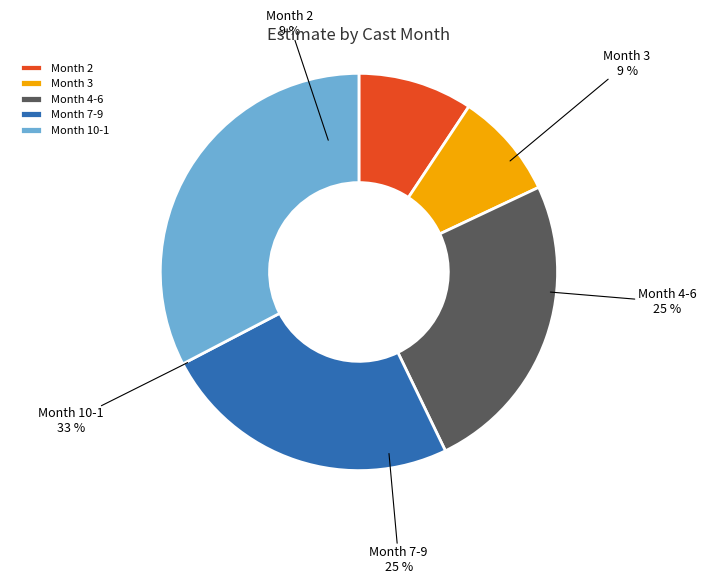

Is it true that 11 is 1% of the pie?

False